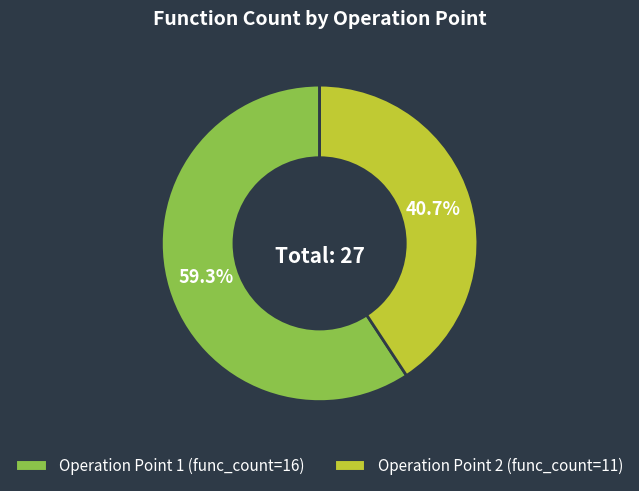

Does any single category account for the majority?

Yes